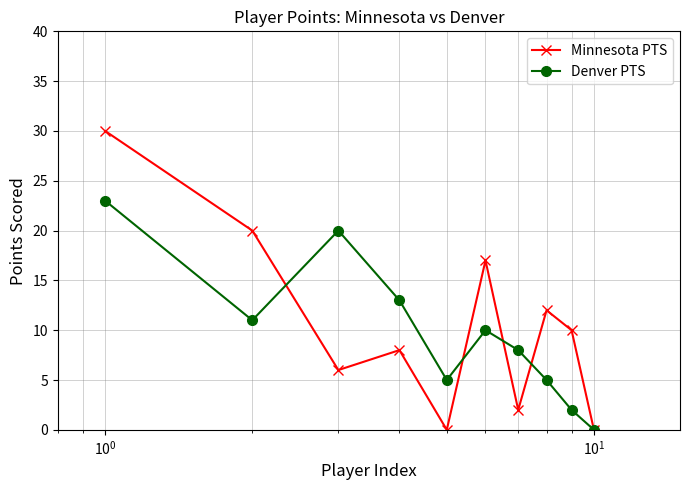

What is the value of the Minnesota PTS point at the 1st from the left?

30